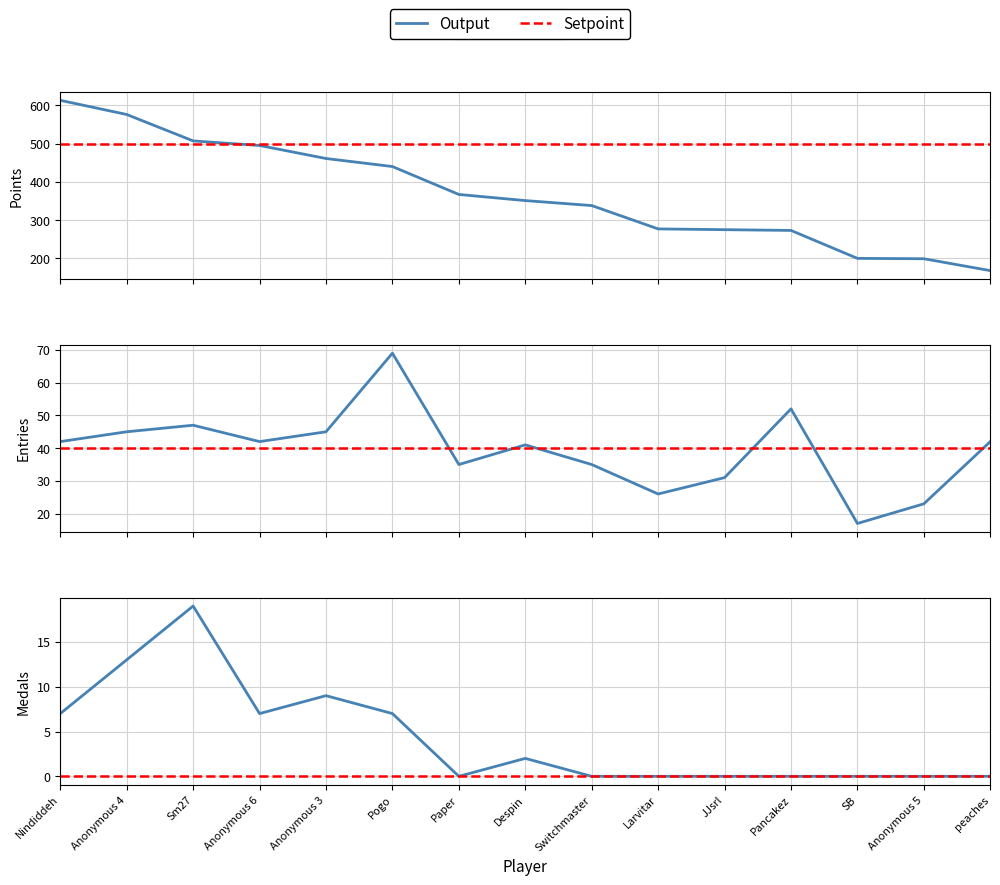

Count the number of categories in the chart.

15